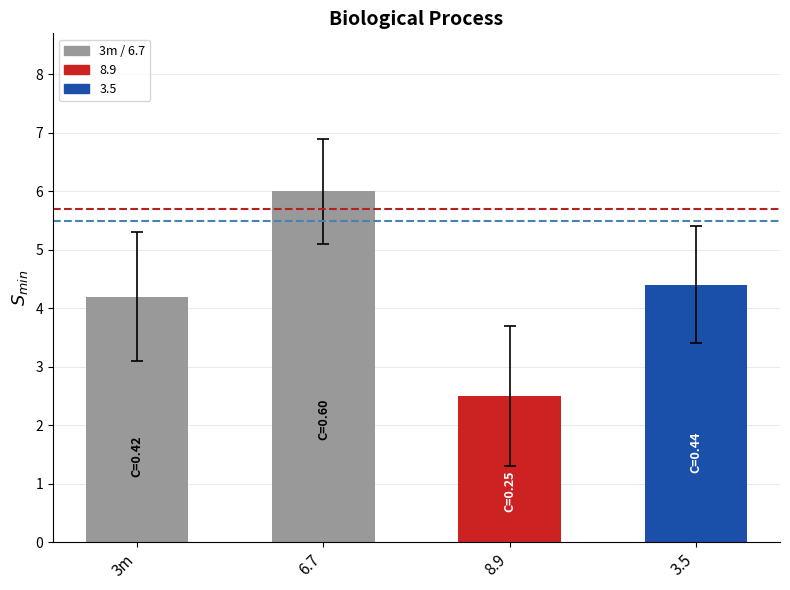

List the labels in order of value, largest first.

6.7, 3.5, 3m, 8.9